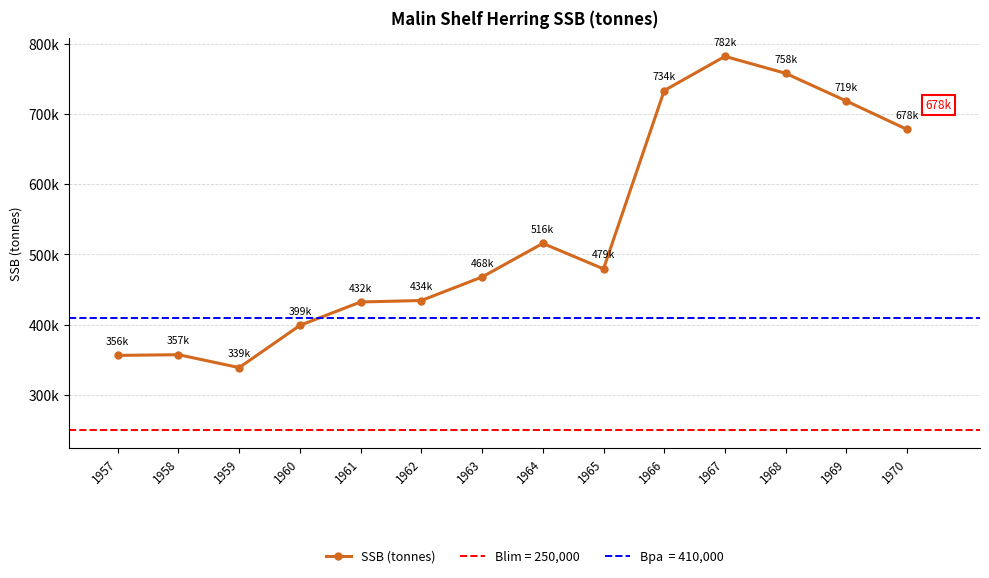

Reading left to right, transcribe all the data shown in this chart.

355971.6	356993.1	338572.9	398776.3	432156.2	434241.1	467758.8	515709.3	479351.1	733637.9	782378.2	758150.9	718673.1	678128.7